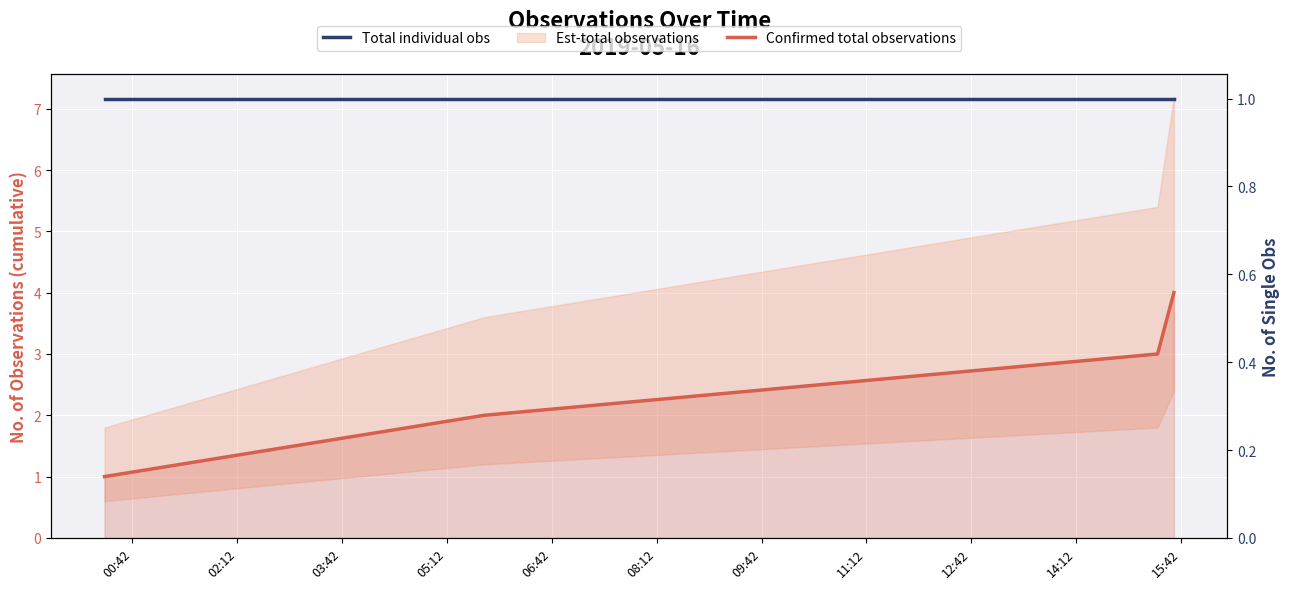

Which series has the widest spread of values?

Confirmed total observations